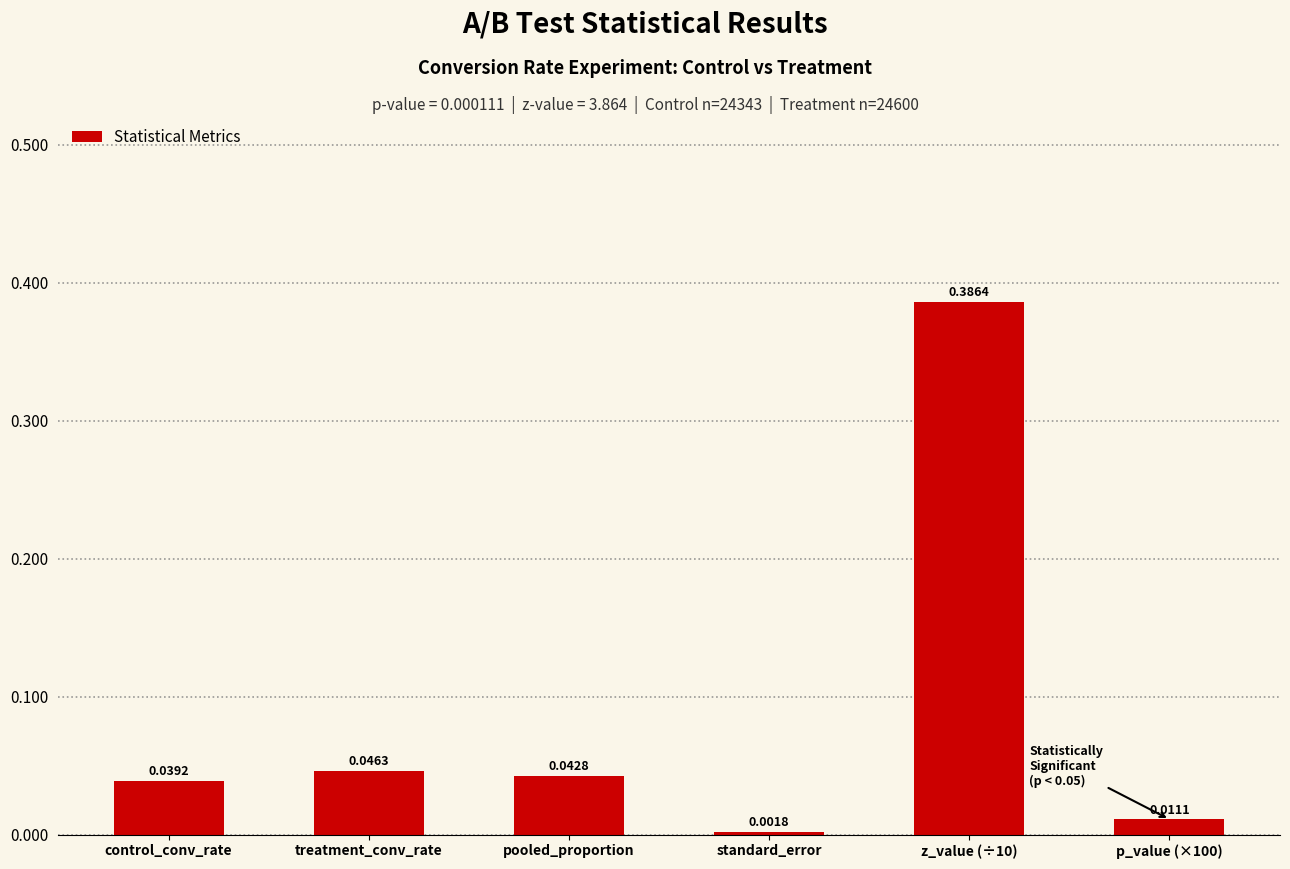

What is the label of the 4th bar from the left?

standard_error